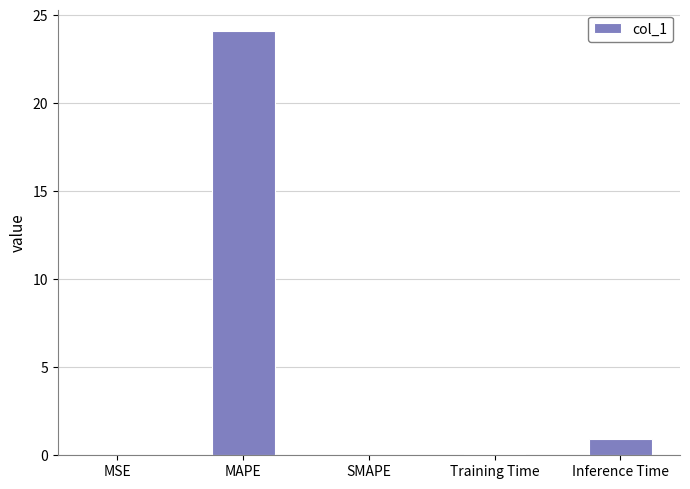

Are the bars grouped side by side (vs. stacked)?

No